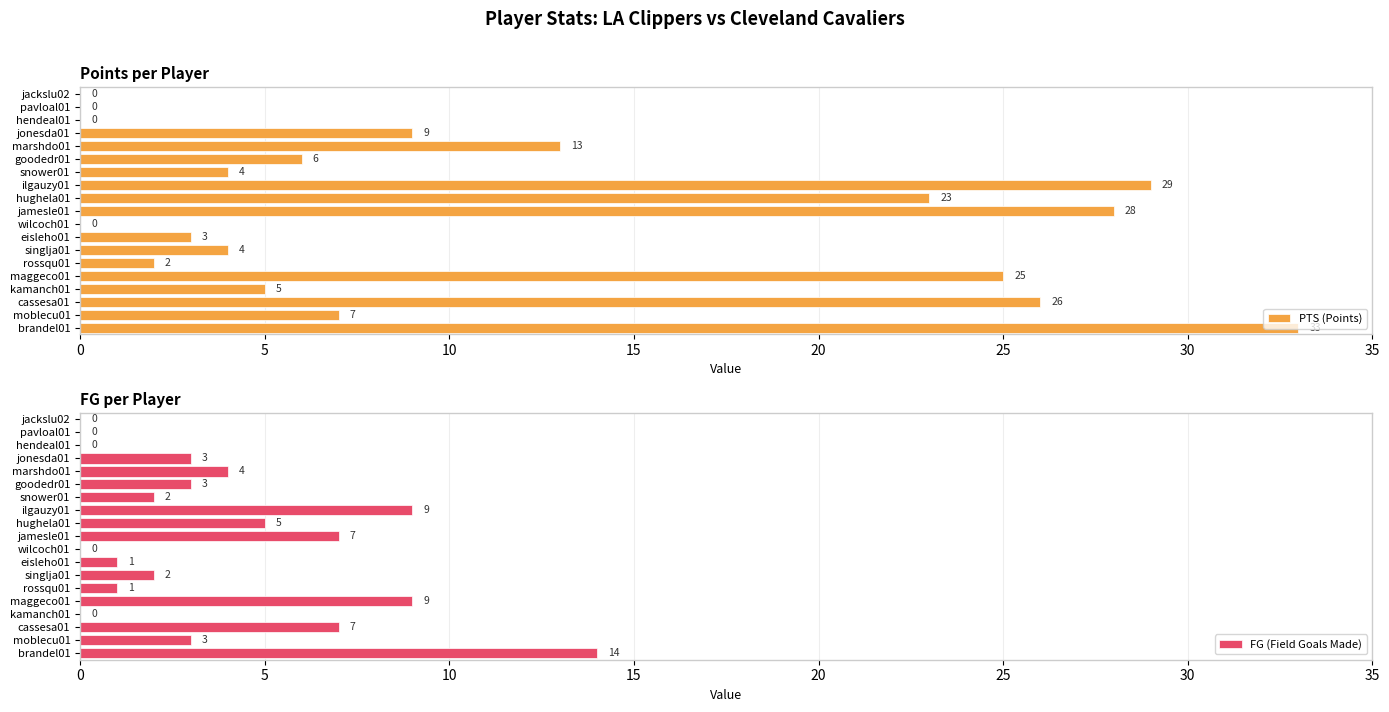

Reading left to right, extract all data points from this chart.

PTS (Points): 33	7	26	5	25	2	4	3	0	28	23	29	4	6	13	9	0	0	0
FG (Field Goals Made): 14	3	7	0	9	1	2	1	0	7	5	9	2	3	4	3	0	0	0